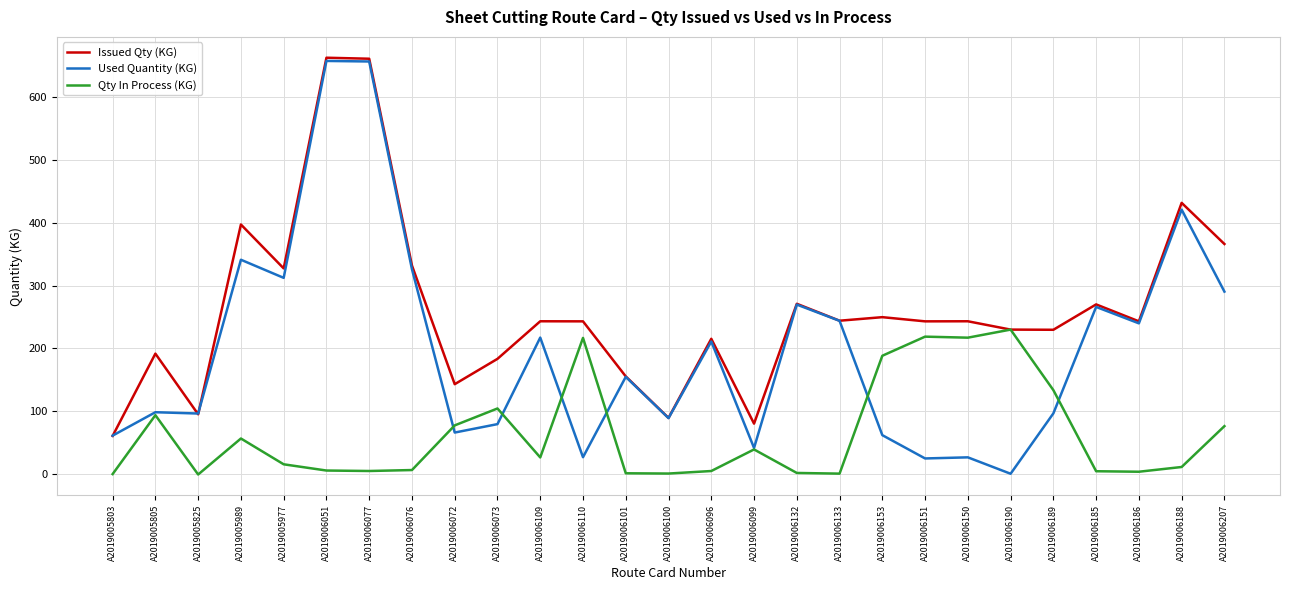

At which label does Issued Qty (KG) reach its minimum?

A2019005803